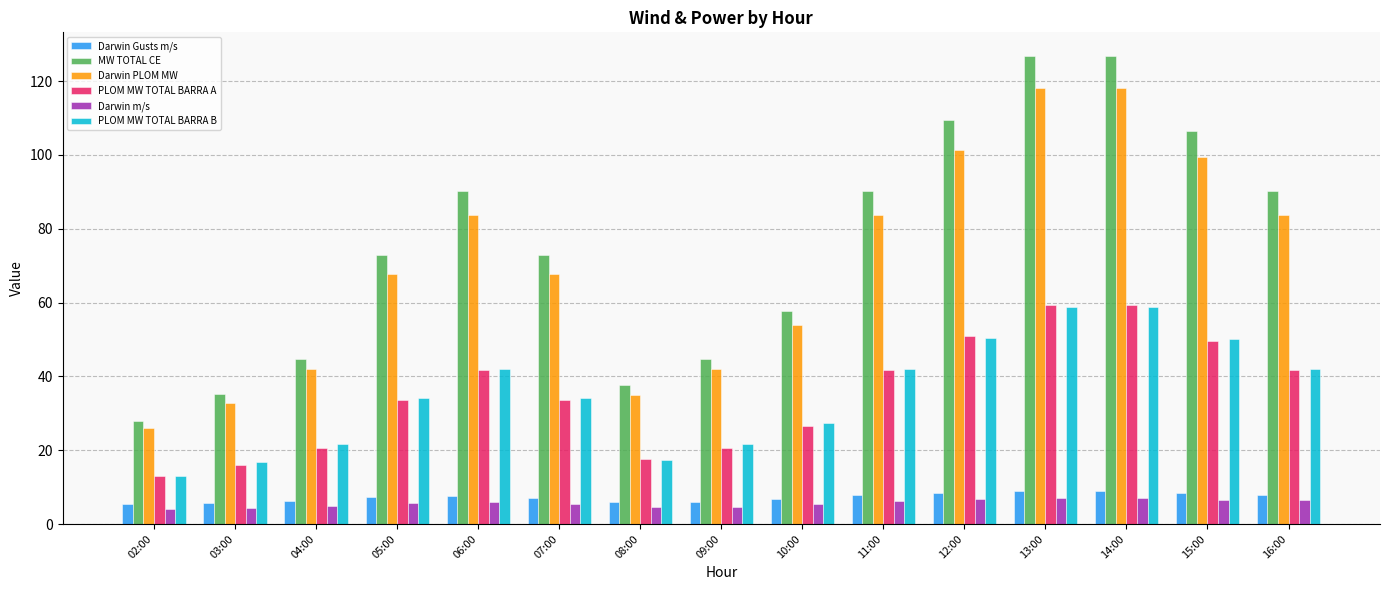

What is the total value across all series at 15:00?

320.4